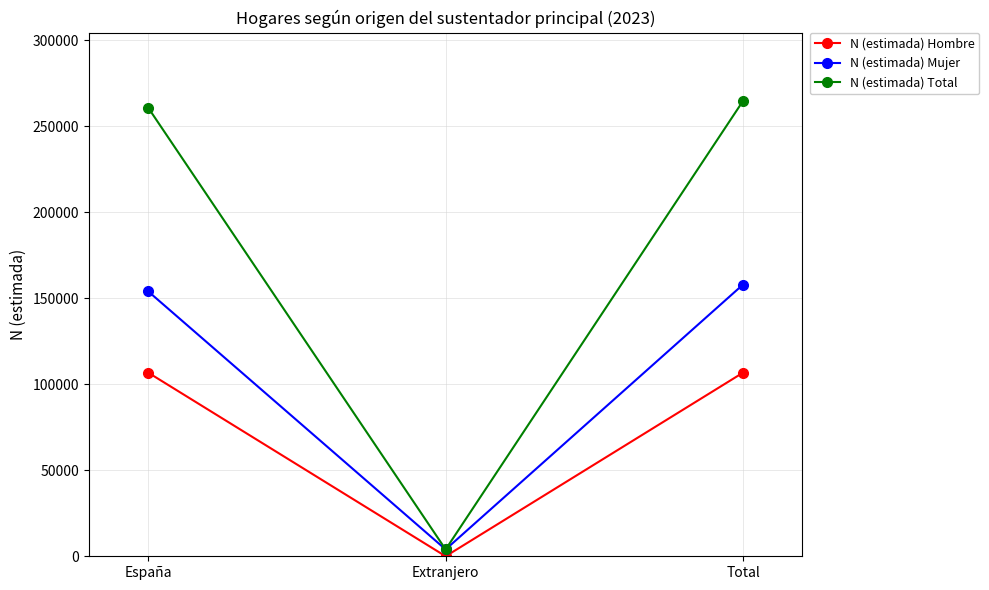

Which category has the highest value across all series?

Total